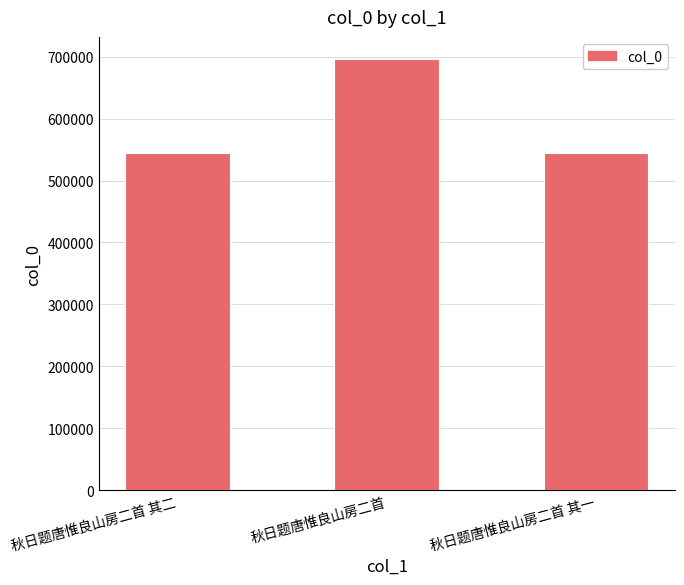

What is the label of the 3rd bar from the right?

秋日题唐惟良山房二首 其二